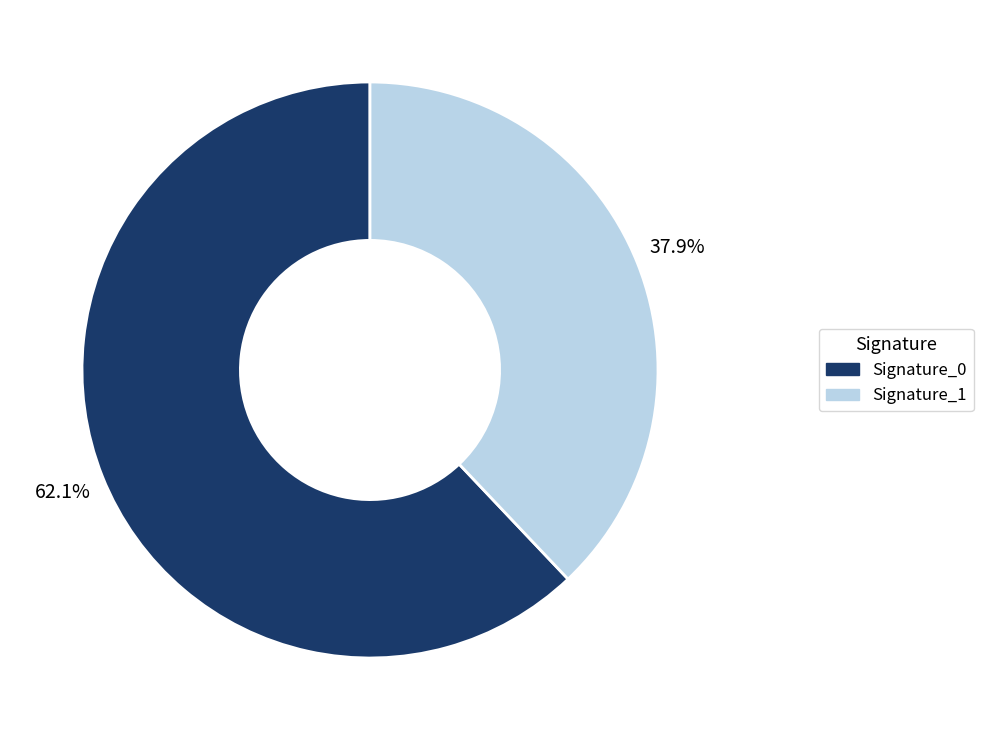

Count the number of slices in the pie.

2